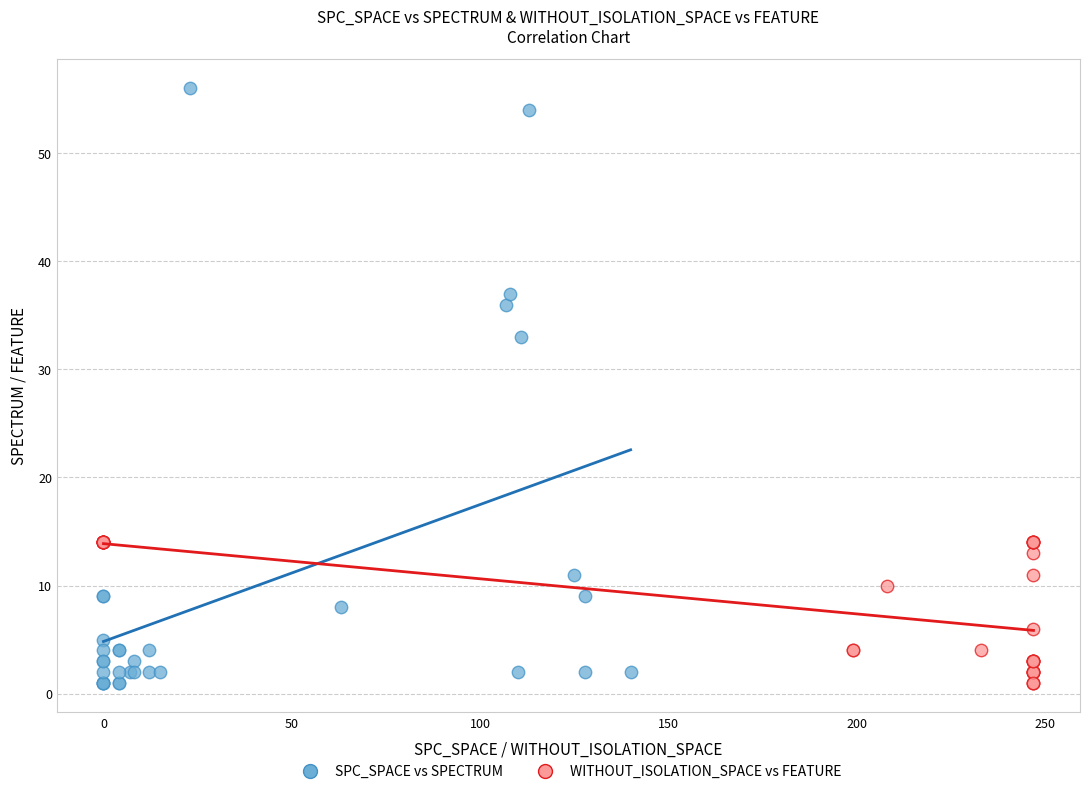

Which series reaches the maximum Y coordinate?

SPC_SPACE vs SPECTRUM